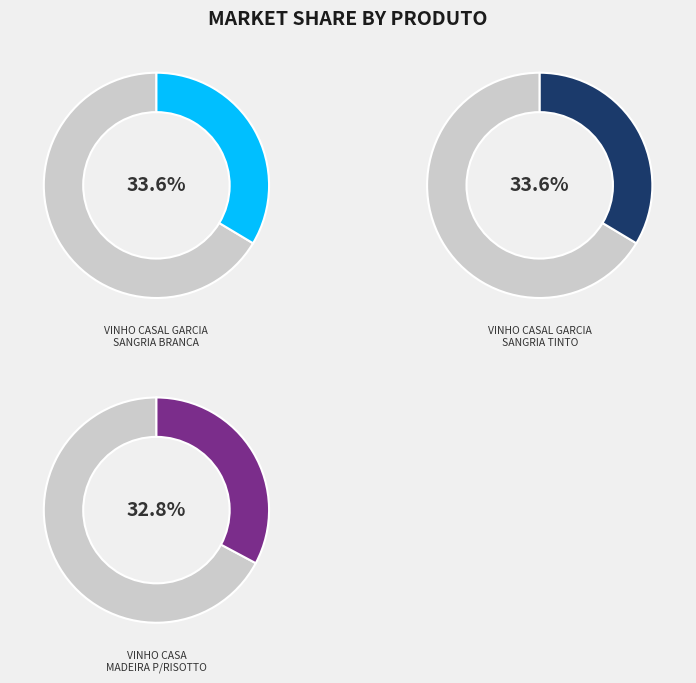

Which category has the smallest portion of the pie?

VINHO CASA
MADEIRA P/RISOTTO